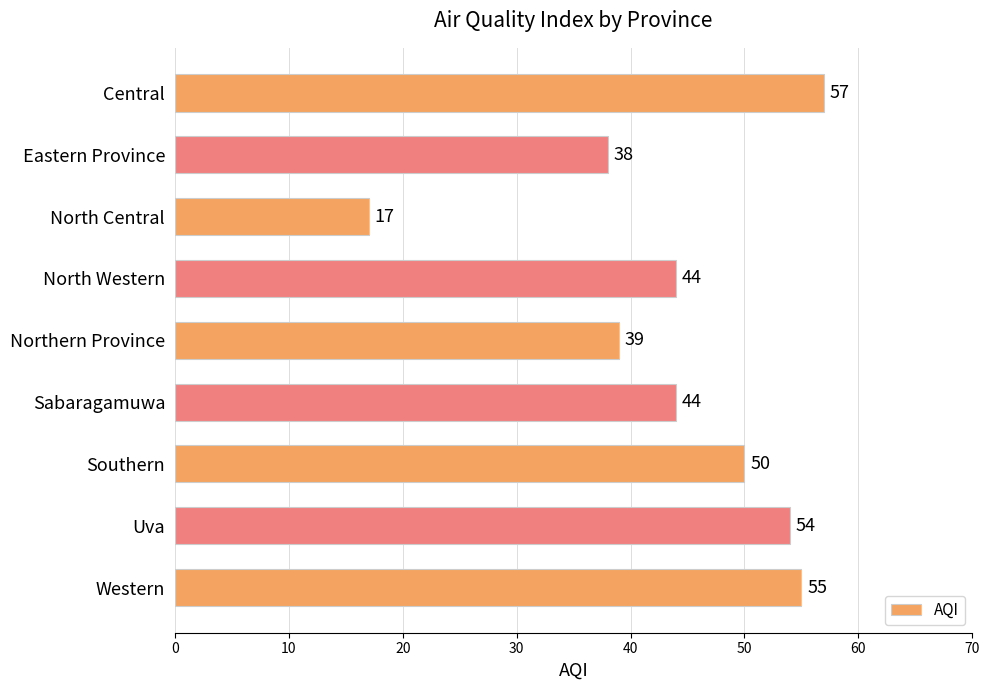

Reading top to bottom, list all the values displayed in this chart.

Central=57	Eastern Province=38	North Central=17	North Western=44	Northern Province=39	Sabaragamuwa=44	Southern=50	Uva=54	Western=55